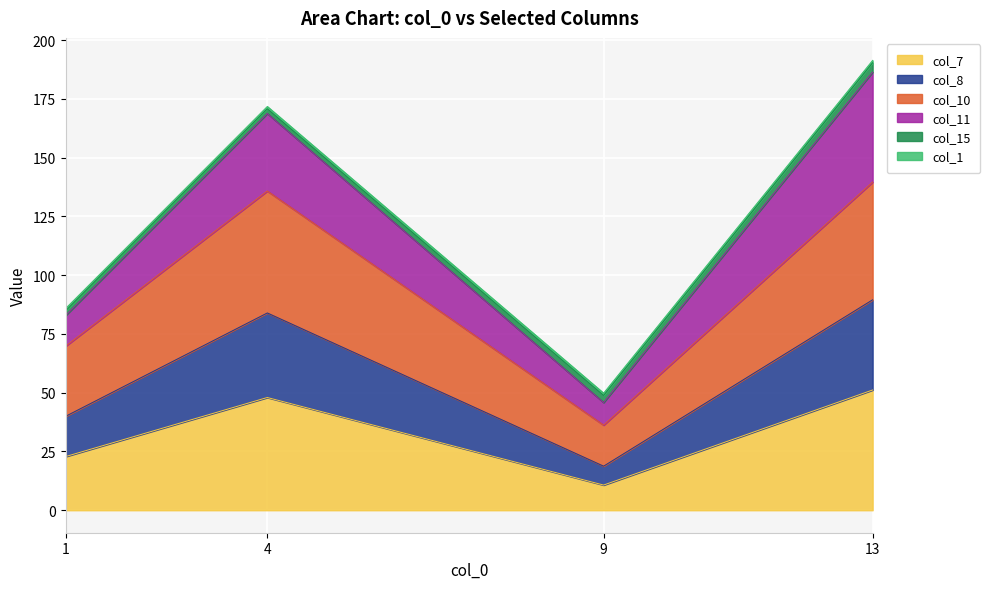

What is the maximum value for col_7?

51.2